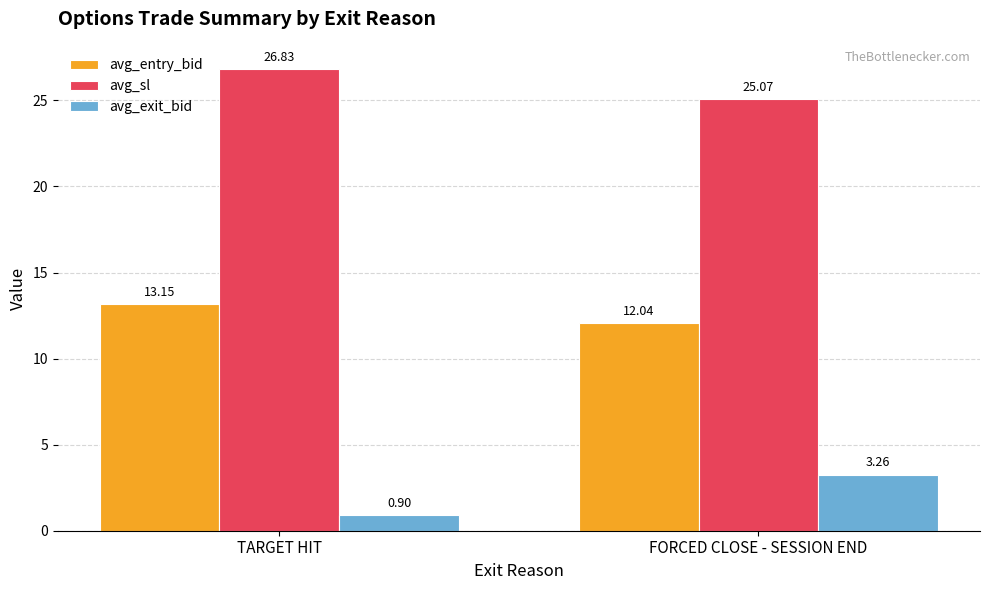

True or false: avg_sl has a value of 8.3 at TARGET HIT.

False